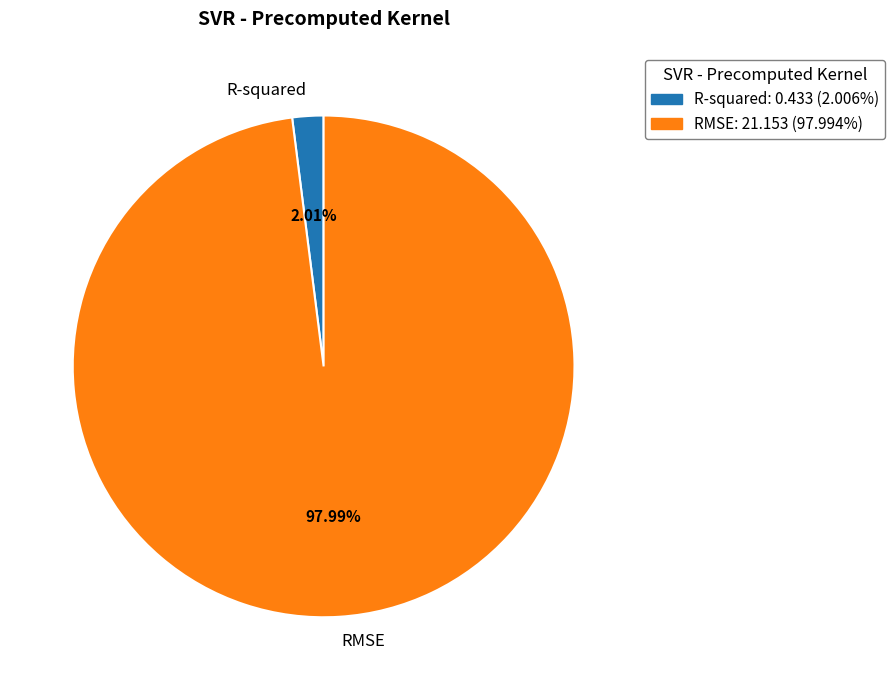

Between R-squared and RMSE, which is larger?

RMSE